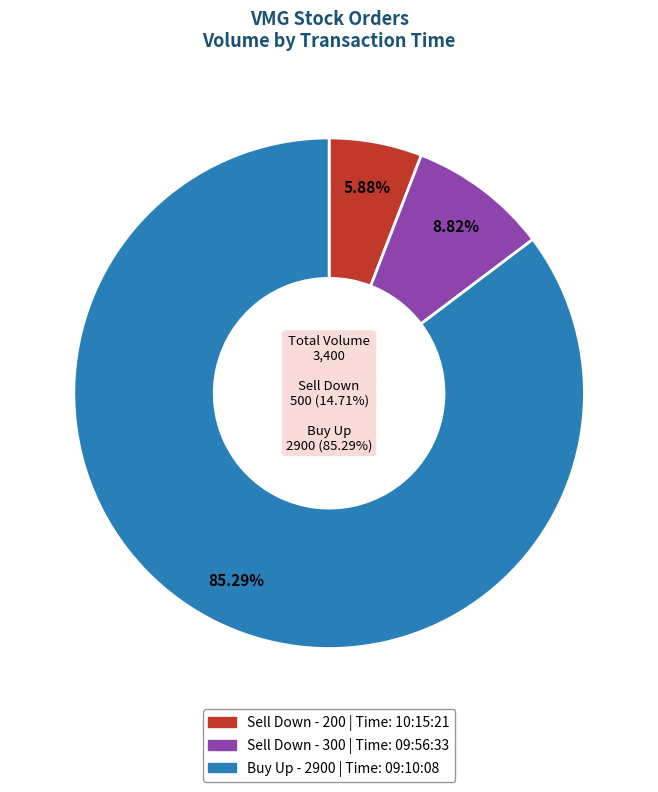

What is the total percentage of 09:10:08 and 10:15:21?

91.2%